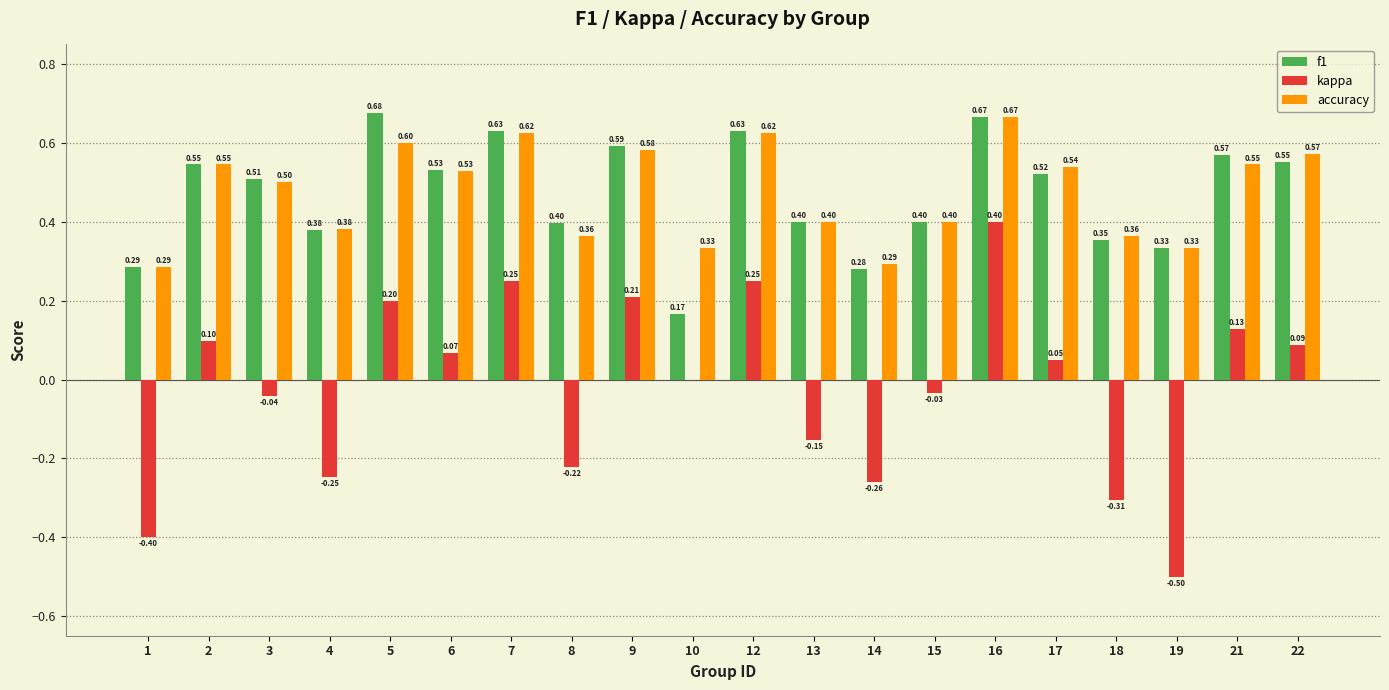

What is the sum of the f1 values at 2 and 22?

1.1